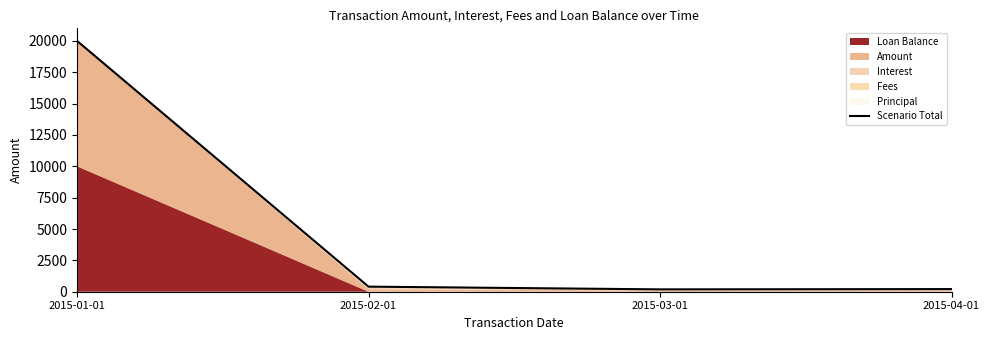

What is the sum of the values at 2015-01-01 and 2015-04-01?

20210.0